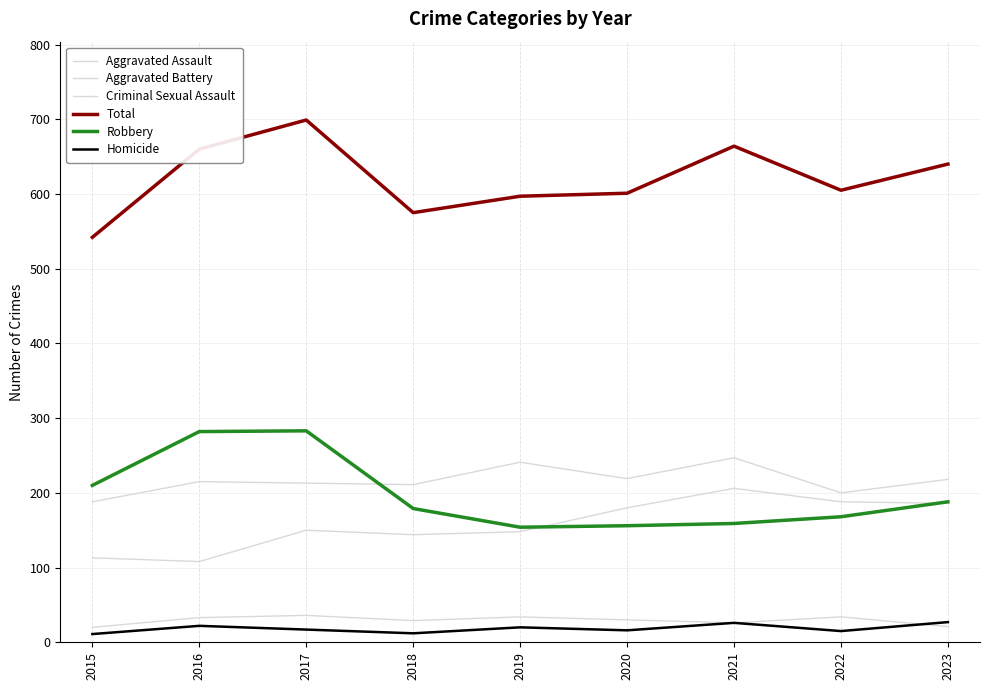

What is the total value across all series at 2021?

1328